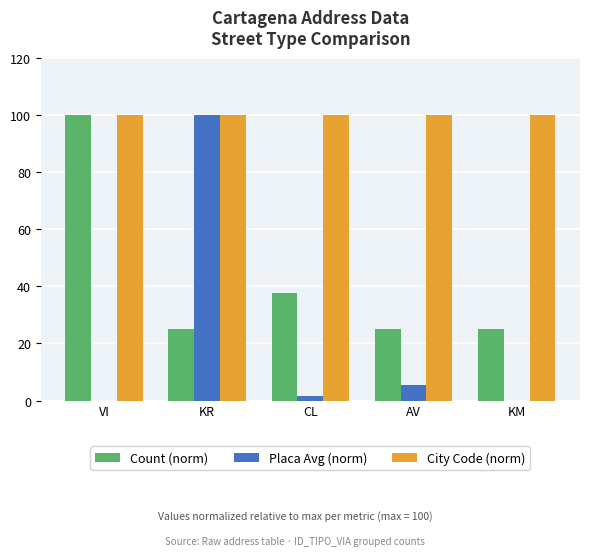

Is it true that Count (norm) equals 25.0 at KM?

True